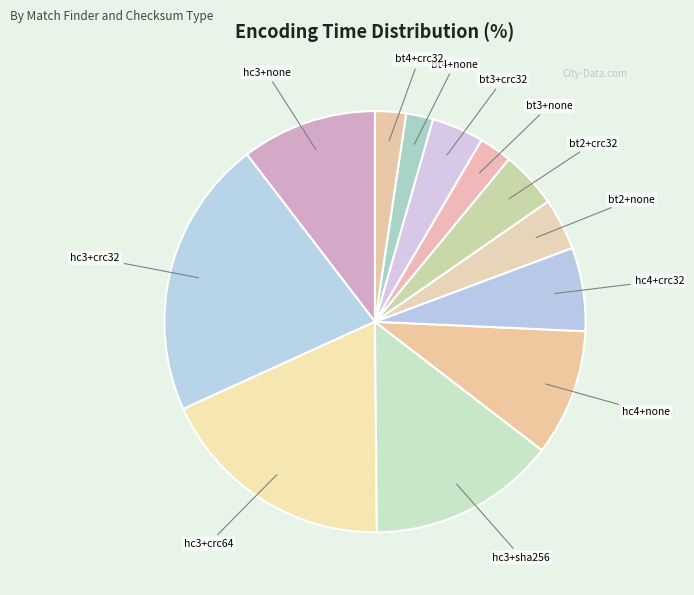

Which slice is the largest?

hc3+crc32